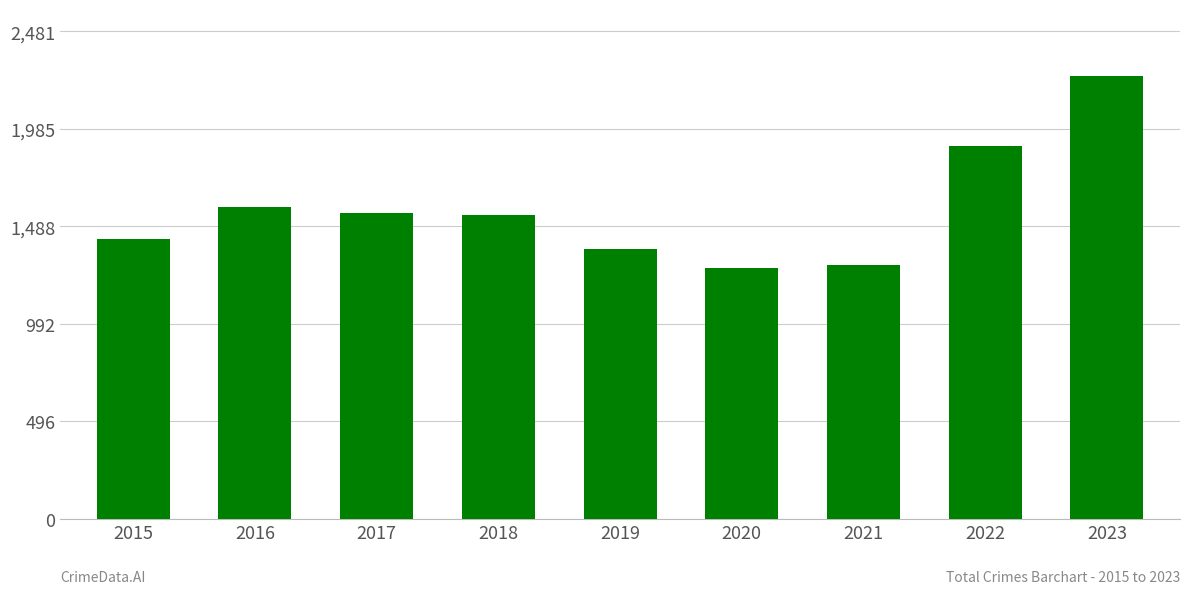

What is the maximum value shown in the chart?

2256